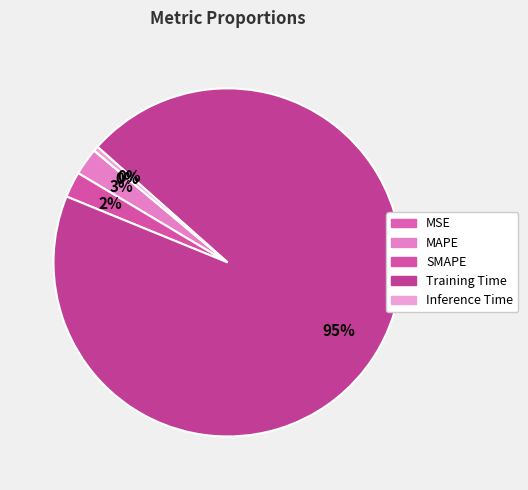

How many slices are in this pie chart?

5